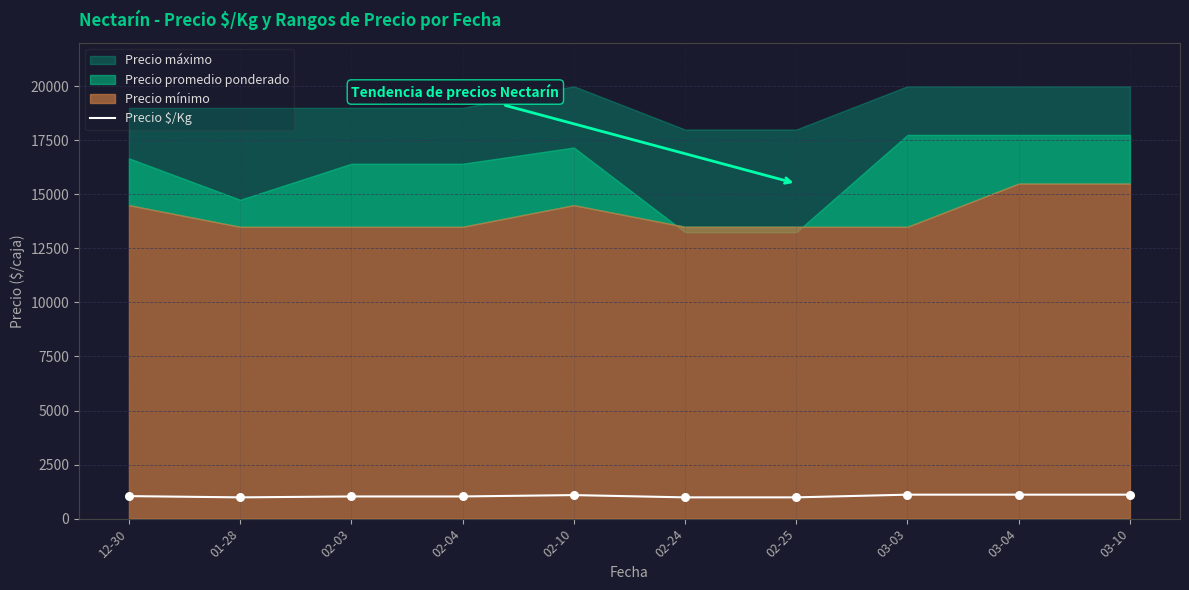

Approximately how many times larger is the value at 03-03 compared to 12-30?

1.1